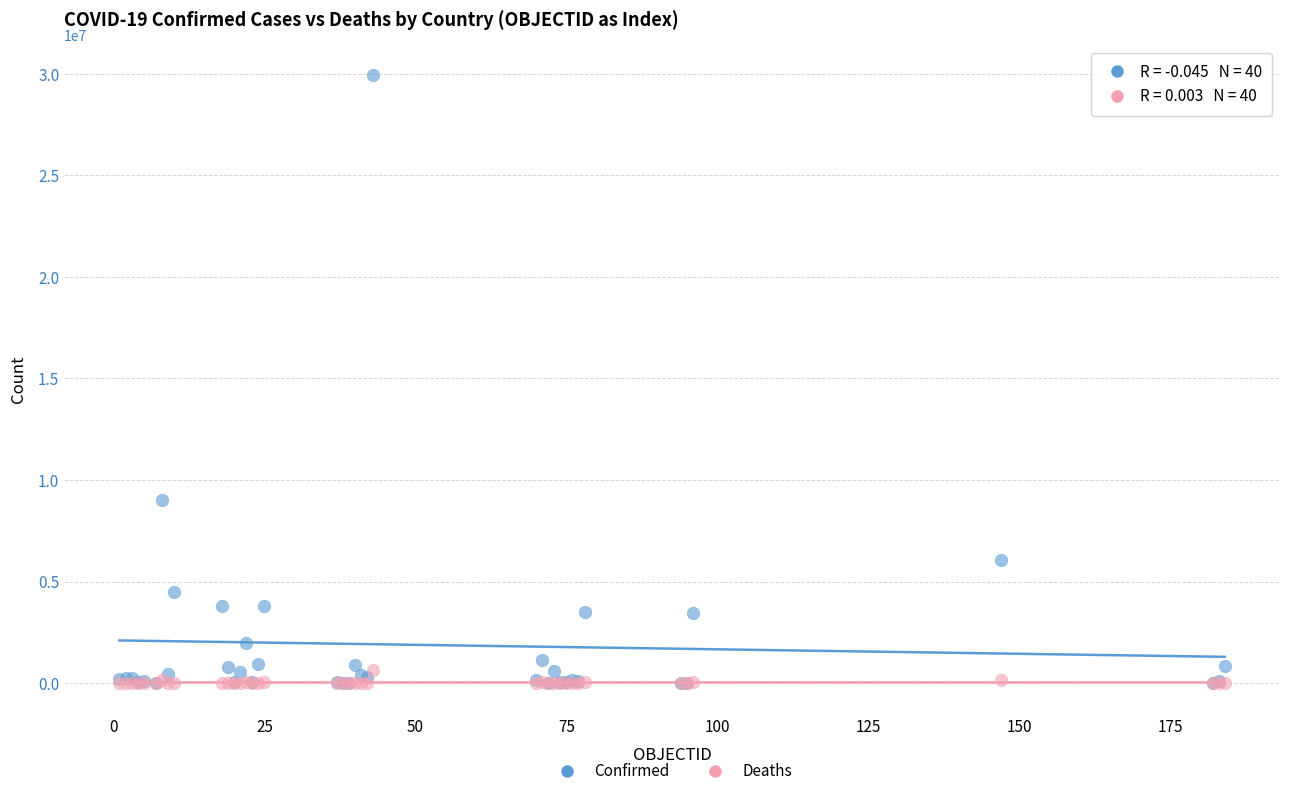

In the Confirmed series, what Y value is closest to 14963957?

9035127